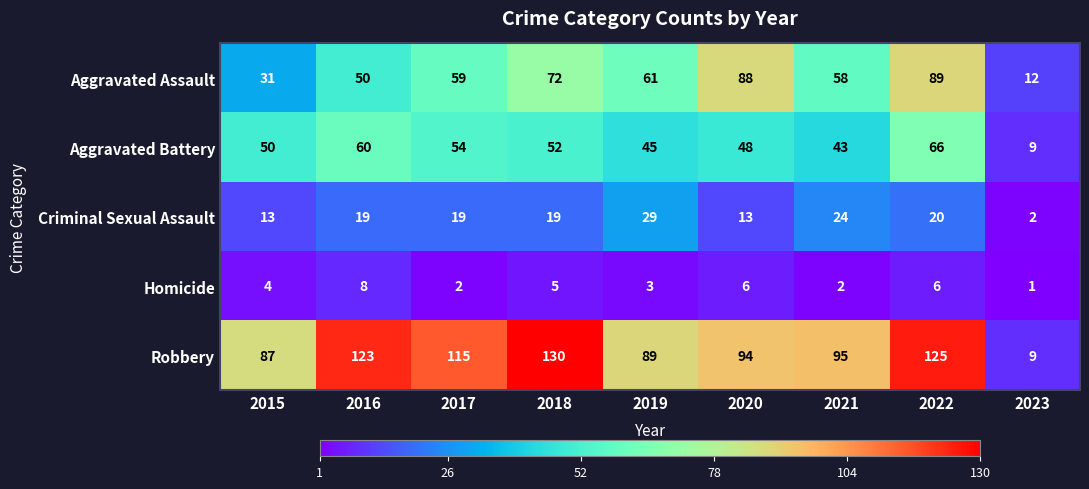

Where is Aggravated Battery nearest to the value 37?

2021